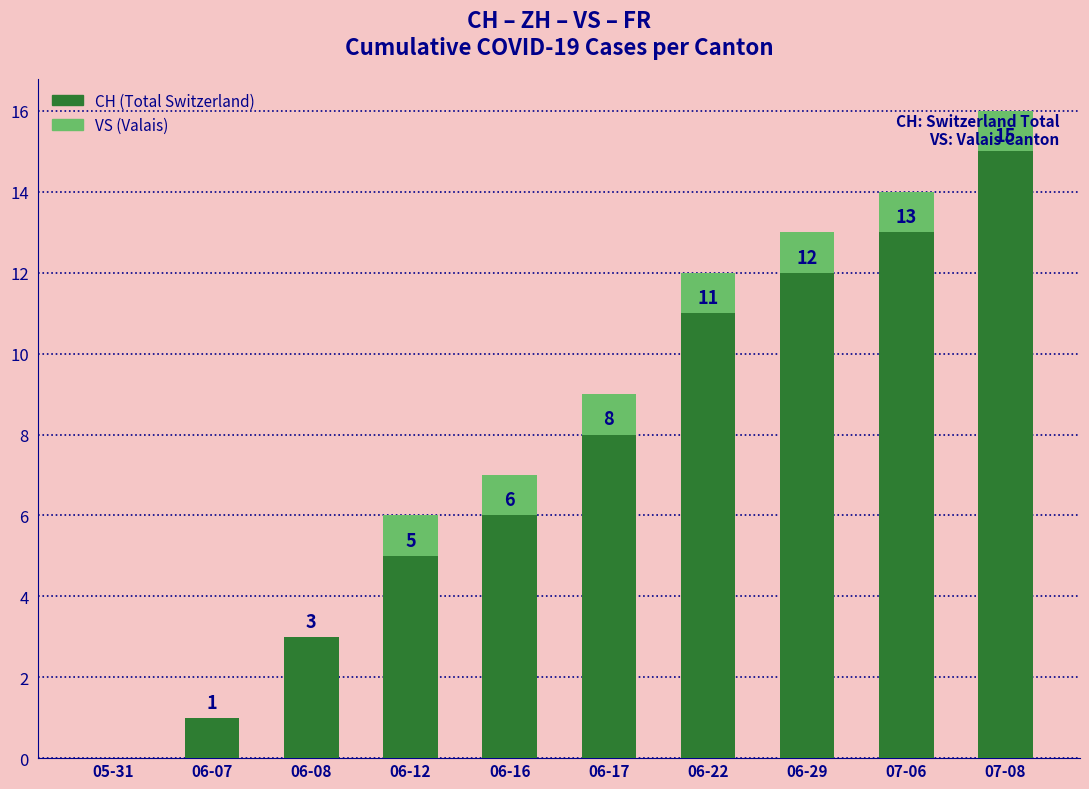

What is the total value across all series at 07-08?

16